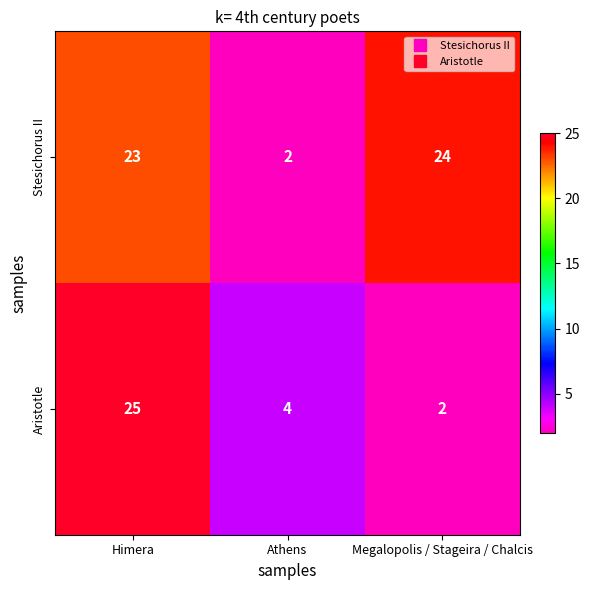

What is the greatest value displayed?

25